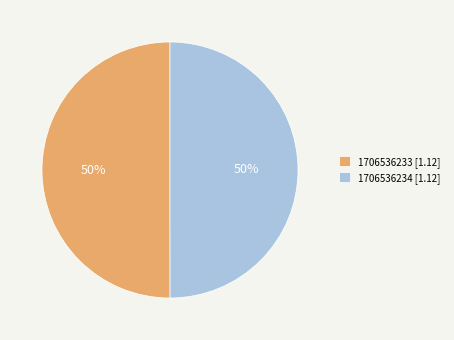

True or false: 1706536233 accounts for 43% of the total.

False